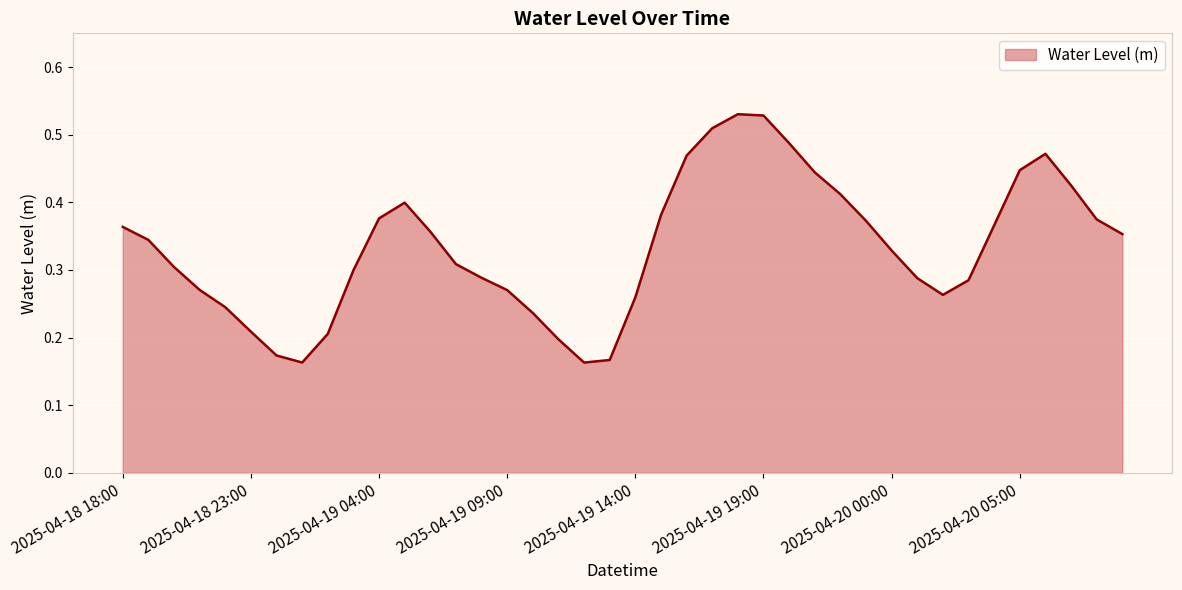

What is the sum of all values?

13.3